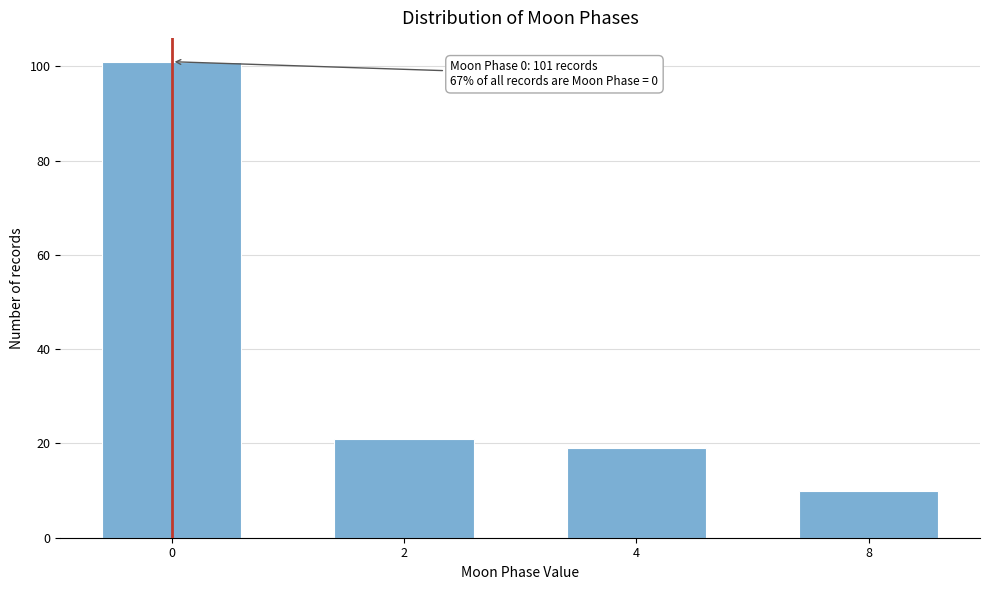

Reading right to left, list all the values displayed in this chart.

8=10	4=19	2=21	0=101